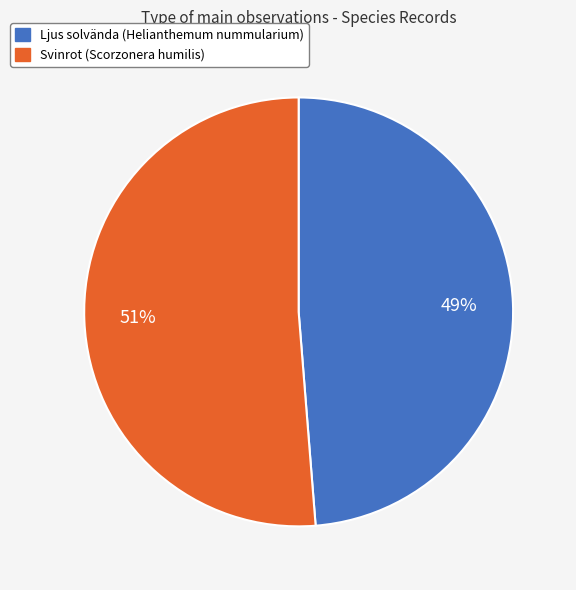

Does any single category account for the majority?

Yes